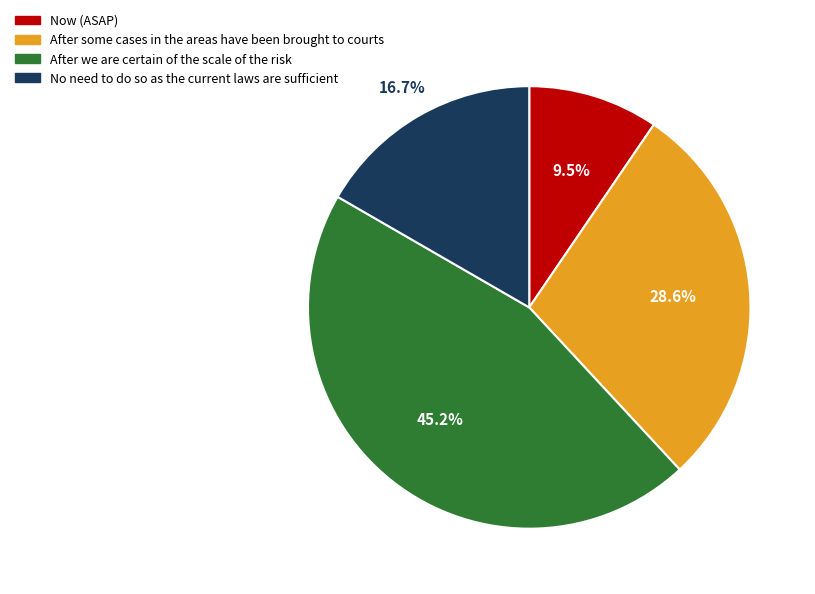

Is there any slice that represents more than half of the pie?

No